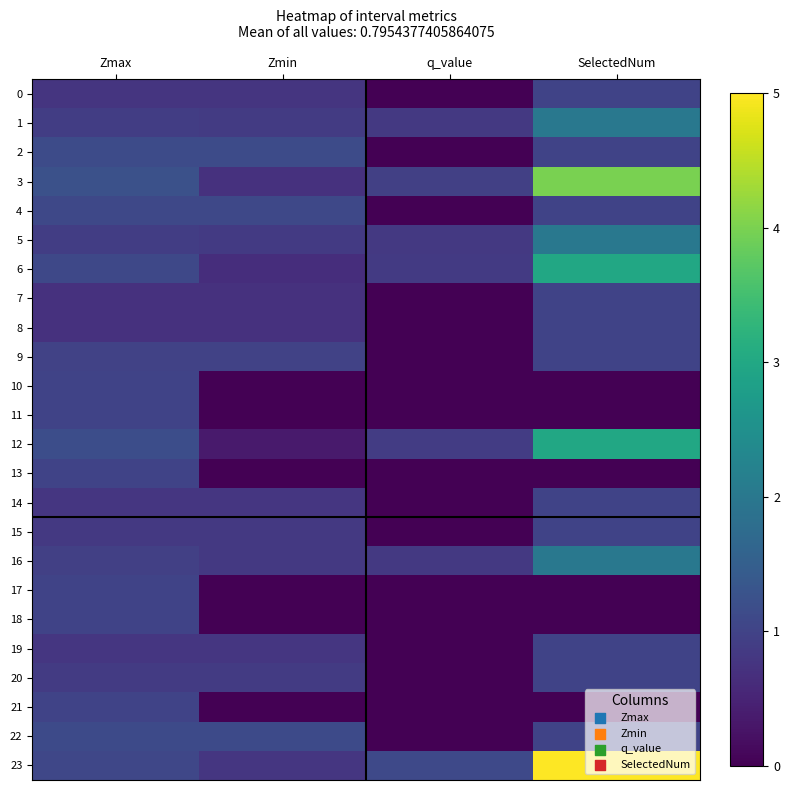

Reading left to right, list all the values displayed in this chart.

0: Zmax=0.8	Zmin=0.8	q_value=0.0	SelectedNum=1.0
1: Zmax=0.9	Zmin=0.9	q_value=0.8	SelectedNum=2.0
2: Zmax=1.2	Zmin=1.2	q_value=0.0	SelectedNum=1.0
3: Zmax=1.2	Zmin=0.7	q_value=1.0	SelectedNum=4.0
4: Zmax=1.1	Zmin=1.1	q_value=0.0	SelectedNum=1.0
5: Zmax=0.9	Zmin=0.8	q_value=0.8	SelectedNum=2.0
6: Zmax=1.1	Zmin=0.7	q_value=0.9	SelectedNum=3.0
7: Zmax=0.7	Zmin=0.7	q_value=0.0	SelectedNum=1.0
8: Zmax=0.7	Zmin=0.7	q_value=0.0	SelectedNum=1.0
9: Zmax=1.0	Zmin=1.0	q_value=0.0	SelectedNum=1.0
10: Zmax=1.0	Zmin=0.0	q_value=0.0	SelectedNum=0.0
11: Zmax=1.0	Zmin=0.0	q_value=0.0	SelectedNum=0.0
12: Zmax=1.2	Zmin=0.4	q_value=0.9	SelectedNum=3.0
13: Zmax=1.0	Zmin=0.0	q_value=0.0	SelectedNum=0.0
14: Zmax=0.8	Zmin=0.8	q_value=0.0	SelectedNum=1.0
15: Zmax=0.8	Zmin=0.8	q_value=0.0	SelectedNum=1.0
16: Zmax=0.9	Zmin=0.8	q_value=0.8	SelectedNum=2.0
17: Zmax=1.0	Zmin=0.0	q_value=0.0	SelectedNum=0.0
18: Zmax=1.0	Zmin=0.0	q_value=0.0	SelectedNum=0.0
19: Zmax=0.8	Zmin=0.8	q_value=0.0	SelectedNum=1.0
20: Zmax=0.9	Zmin=0.9	q_value=0.0	SelectedNum=1.0
21: Zmax=1.0	Zmin=0.0	q_value=0.0	SelectedNum=0.0
22: Zmax=1.1	Zmin=1.1	q_value=0.0	SelectedNum=1.0
23: Zmax=1.1	Zmin=0.8	q_value=1.1	SelectedNum=5.0